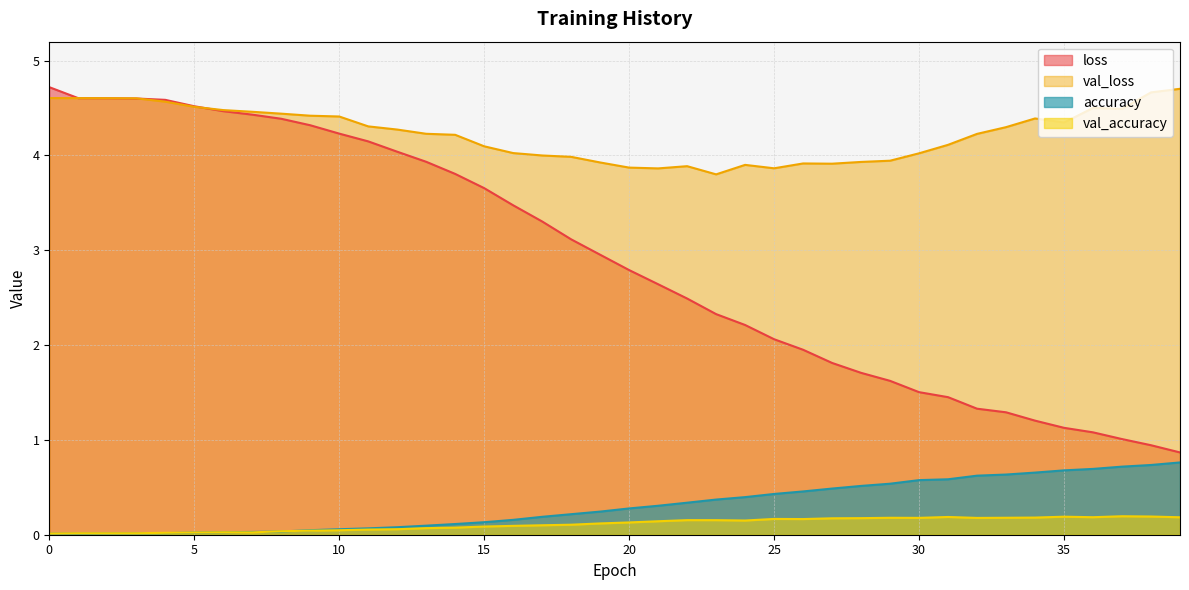

At how many categories does at least one series exceed 2?

40